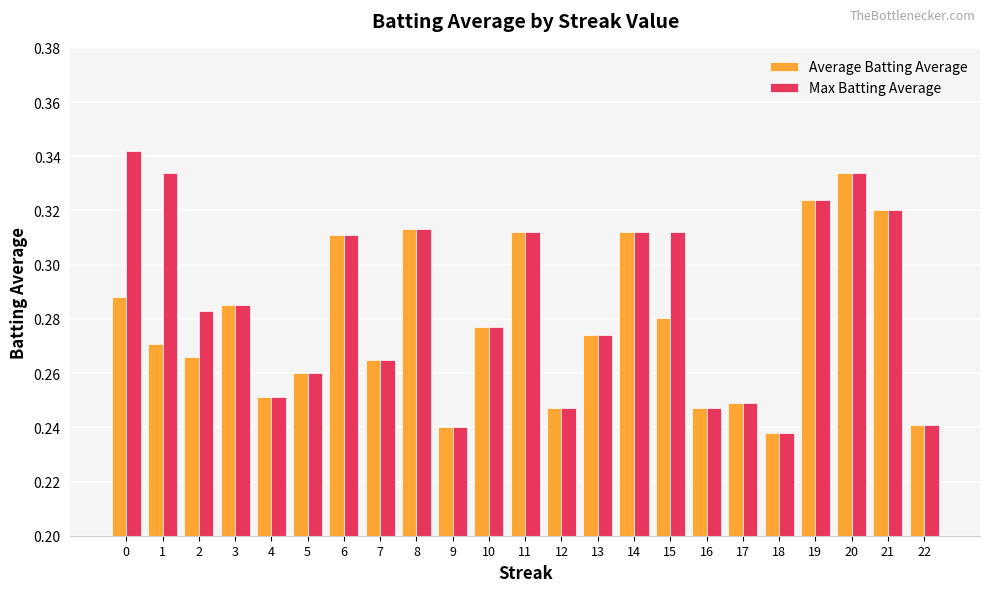

The Average Batting Average series shows 0.1 at 19. True or false?

False